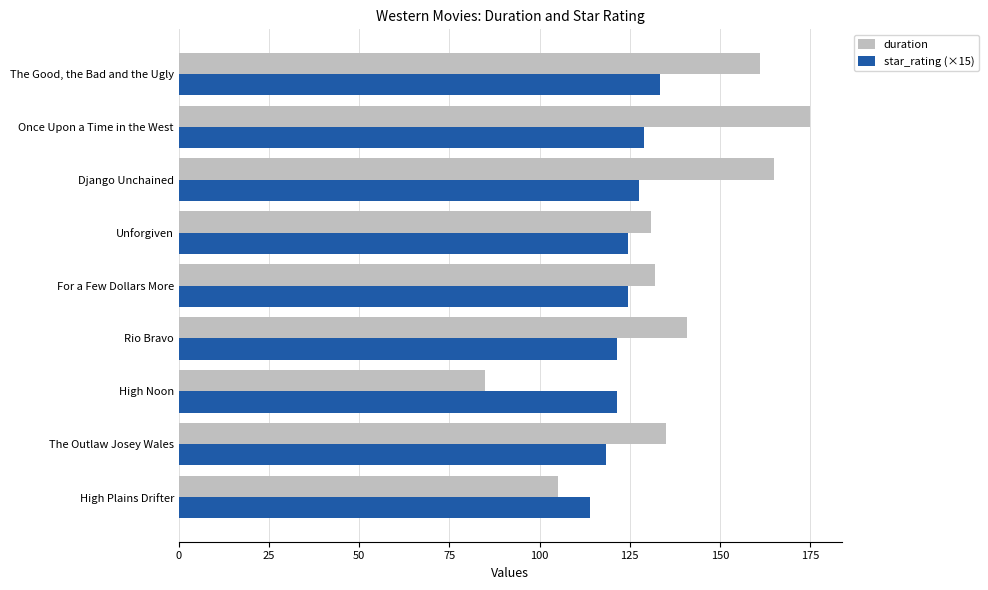

What is the spread (max minus min) of values at Unforgiven?

6.5